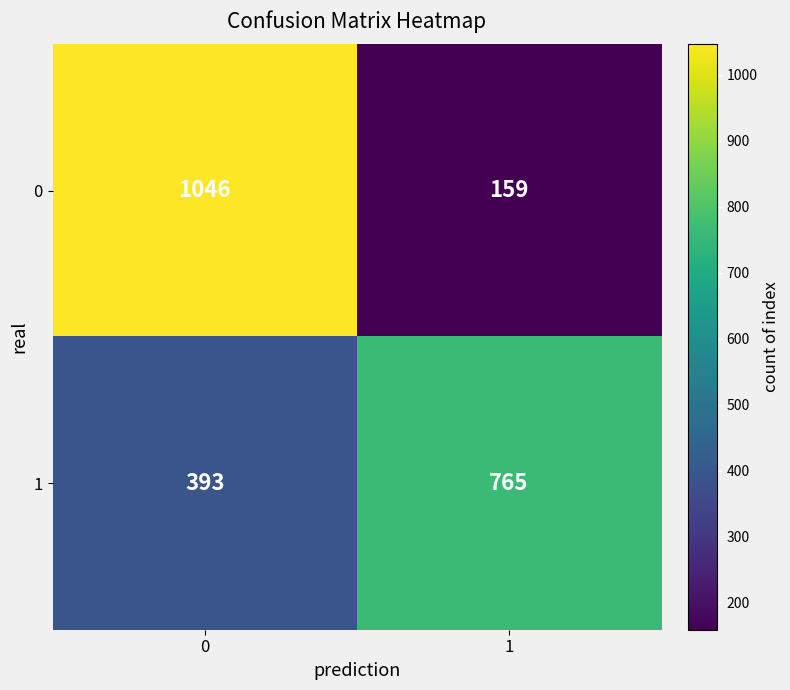

Count the number of categories in the chart.

2